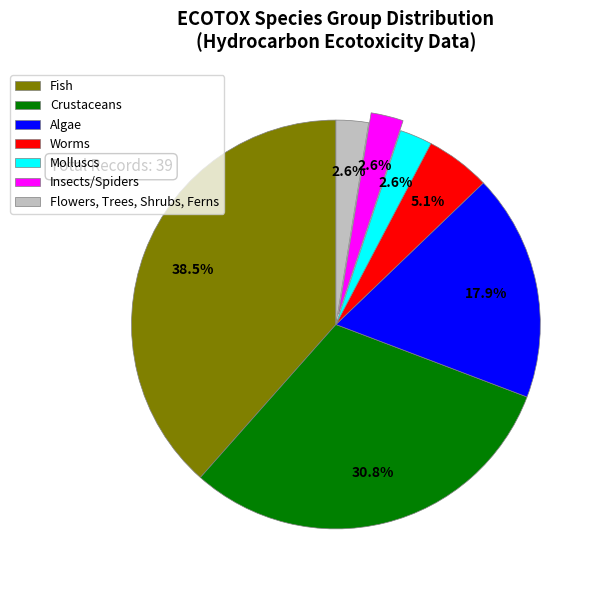

To the nearest percent, what is the average slice percentage?

14%